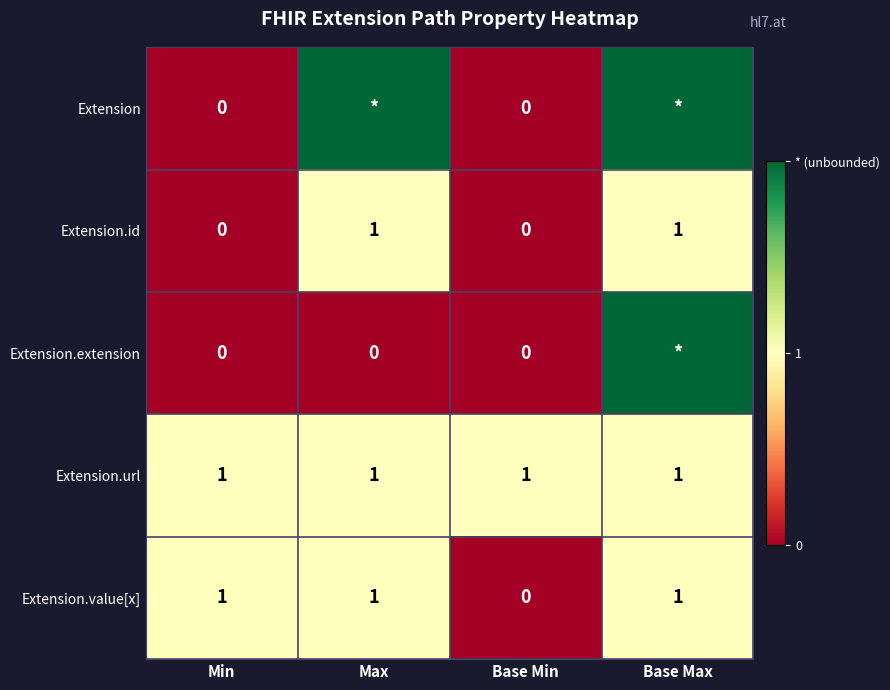

Is it true that Extension.id equals 0 at Base Min?

True